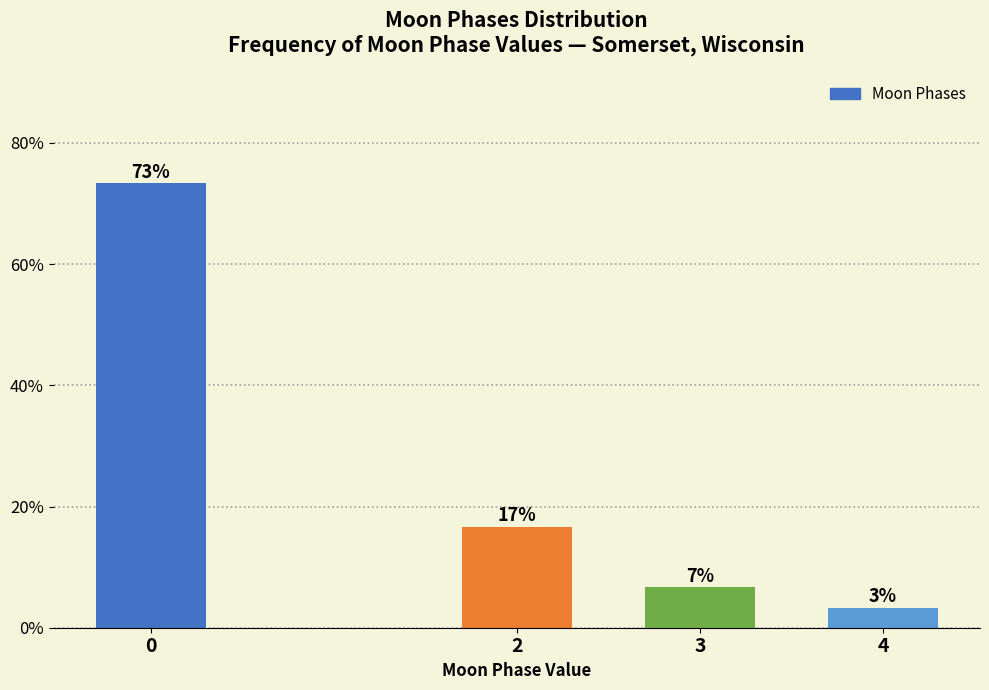

How many bars are there in total?

4